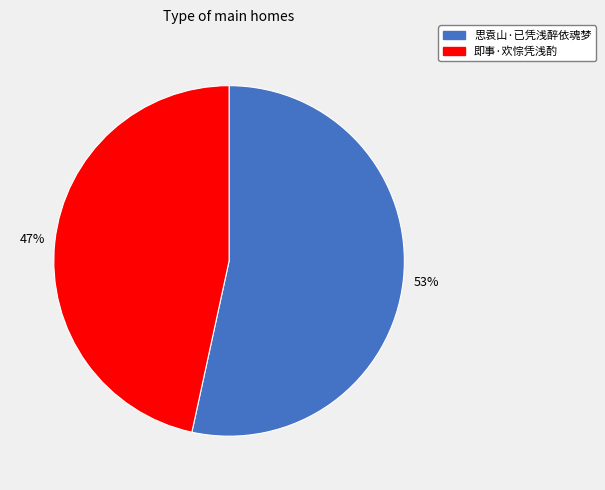

Which category has the biggest portion of the pie?

思袁山·已凭浅醉依魂梦